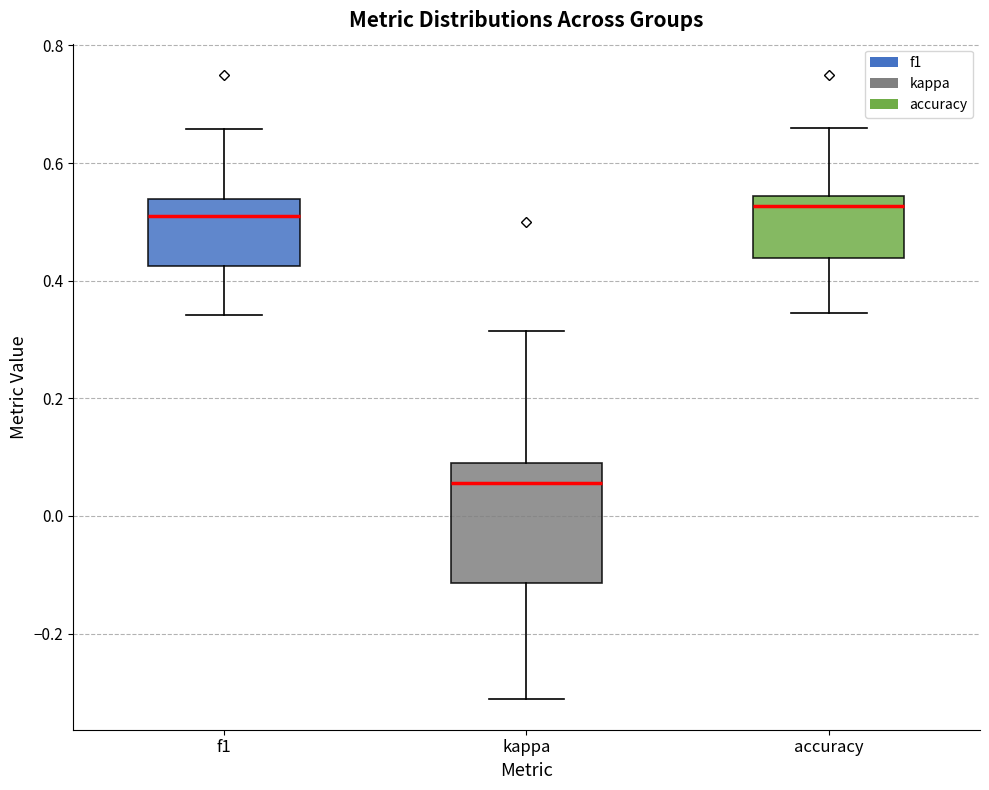

Reading left to right, transcribe this box plot: for each box, give where its median line is, the range the box spans, and where its two whiskers end, as read against the y-axis. The values are not printed on the chart, so give them approximately, as read against the axis.

f1: median 0.50, box 0.42 to 0.54, whiskers 0.34 to 0.66
kappa: median 0.06, box -0.12 to 0.10, whiskers -0.32 to 0.32
accuracy: median 0.52, box 0.44 to 0.54, whiskers 0.34 to 0.66